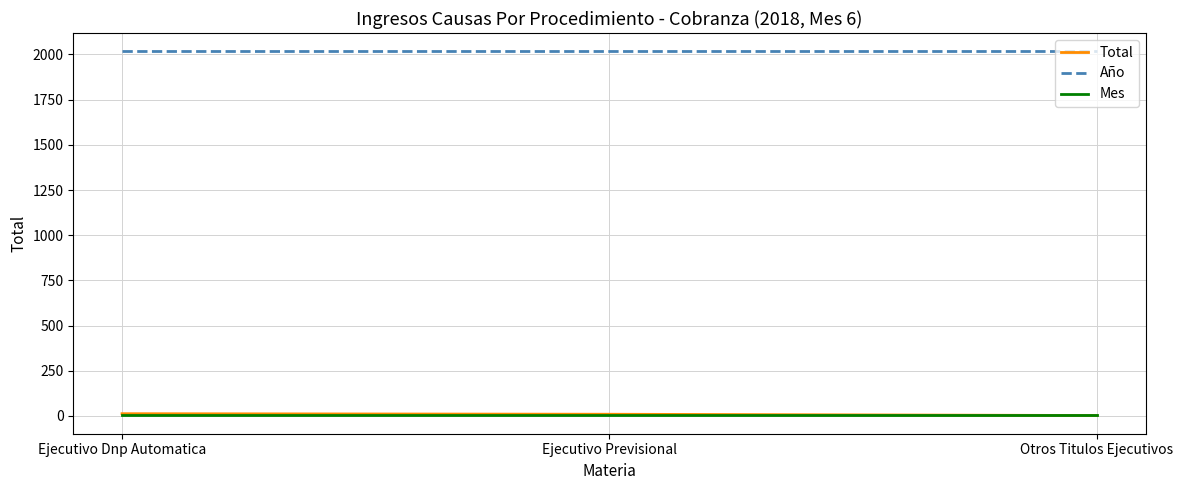

Is it true that Total equals 12 at Ejecutivo Dnp Automatica?

True